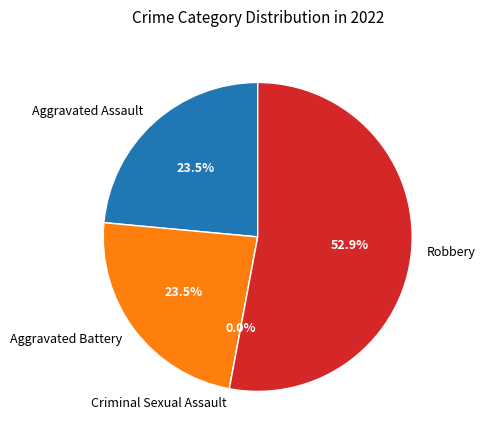

What is the largest slice in the pie chart?

Robbery